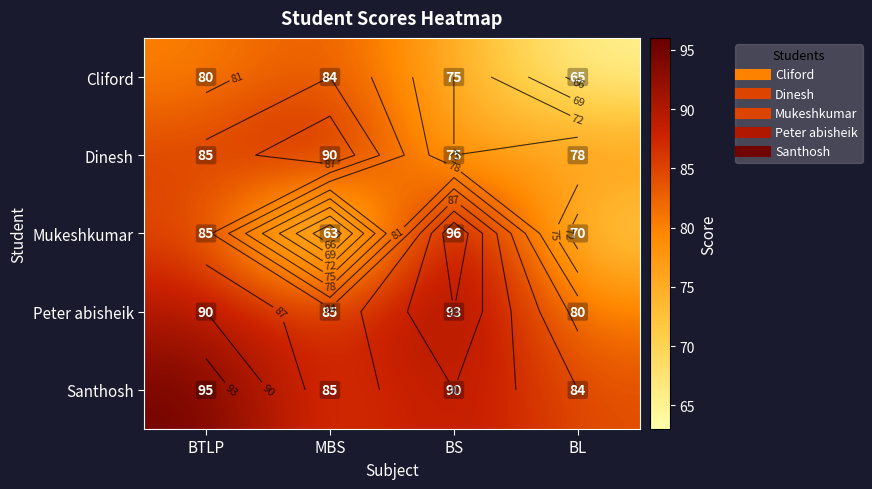

At which label does Mukeshkumar reach its minimum?

MBS